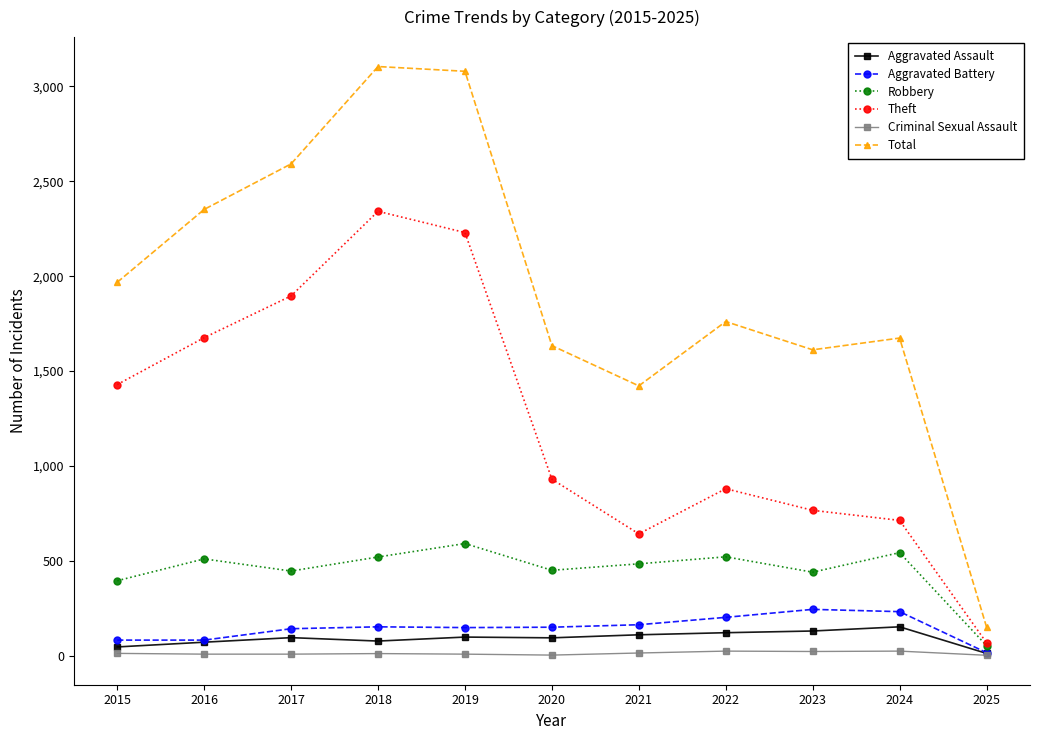

What are all the series names shown in the legend?

Aggravated Assault, Aggravated Battery, Robbery, Theft, Criminal Sexual Assault, Total